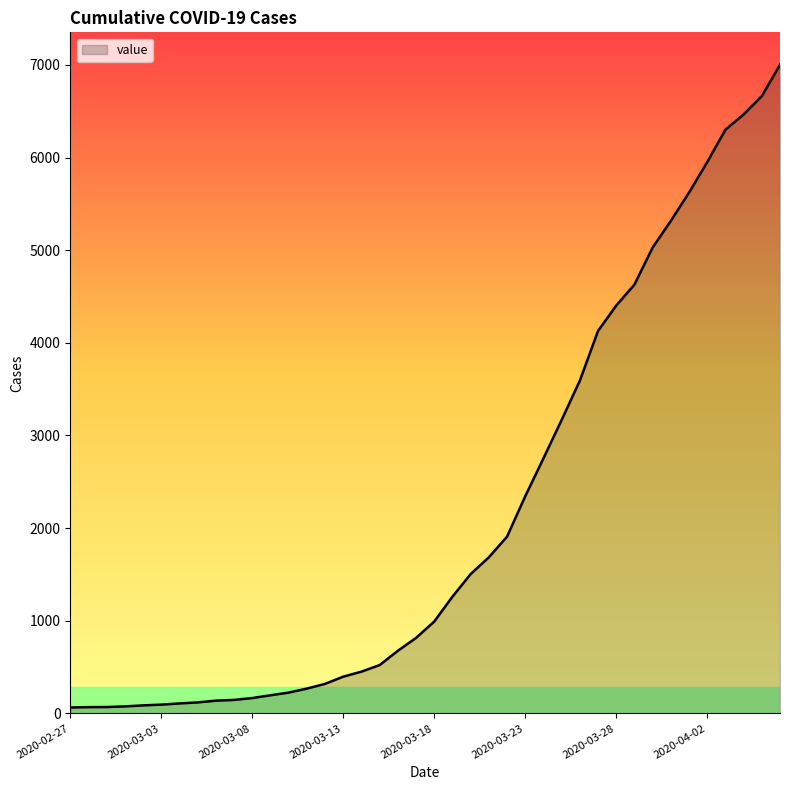

What is the minimum value shown in the chart?

64